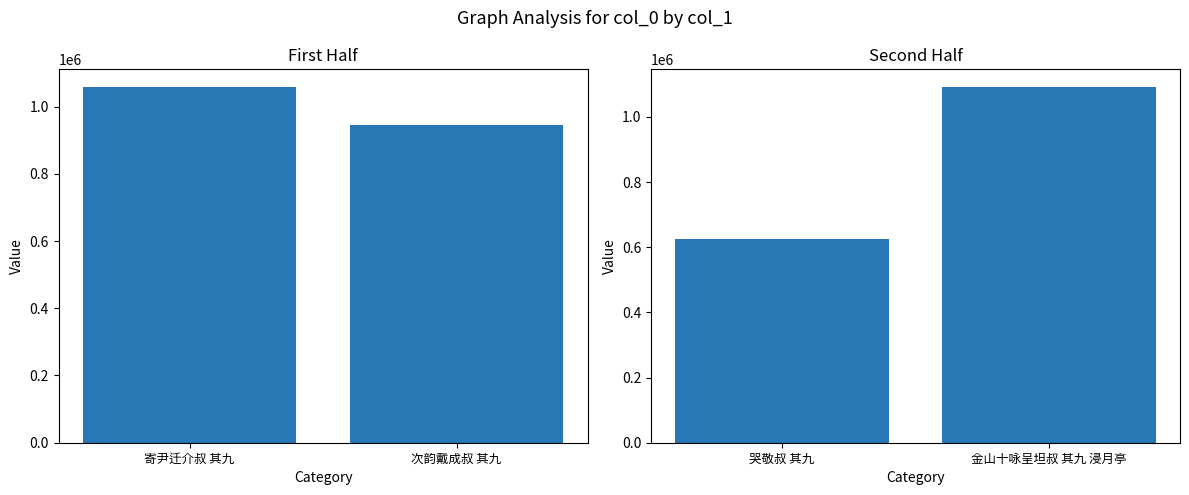

The value of col_0 (second half) at 金山十咏呈坦叔 其九 浸月亭 is 313387. True or false?

False